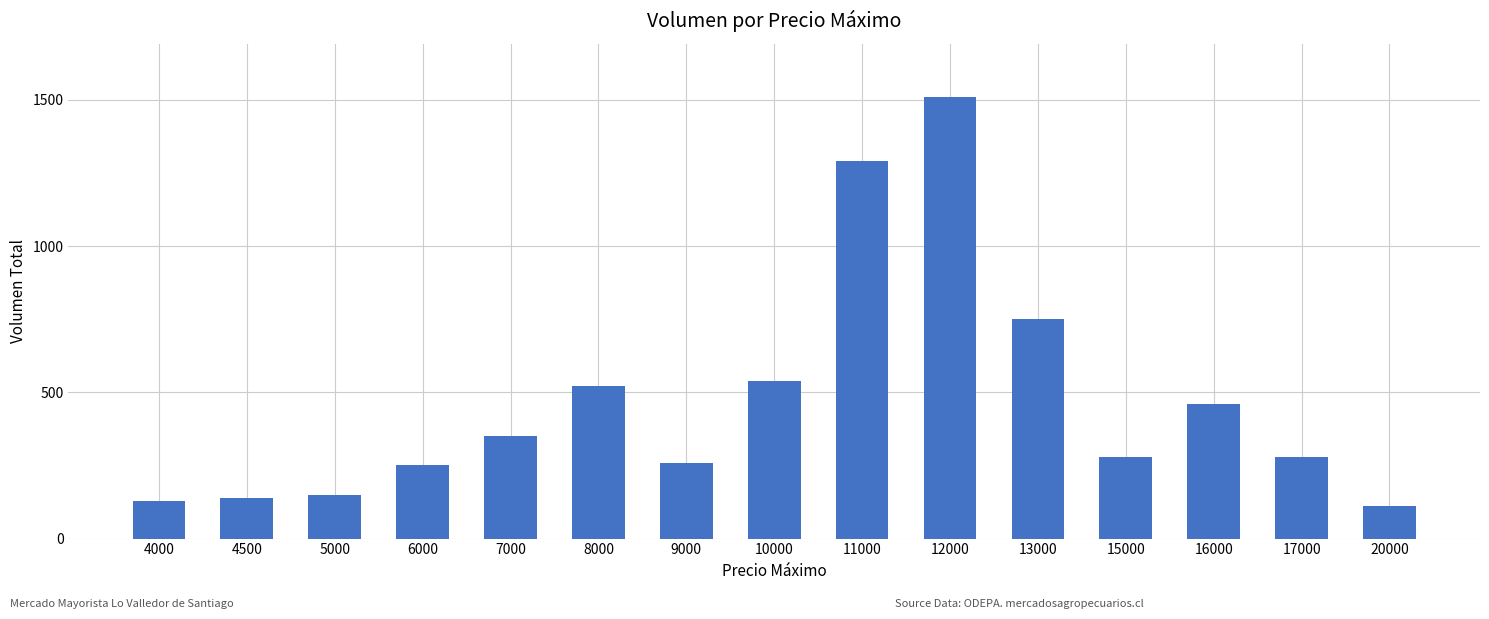

What is the average value?

468